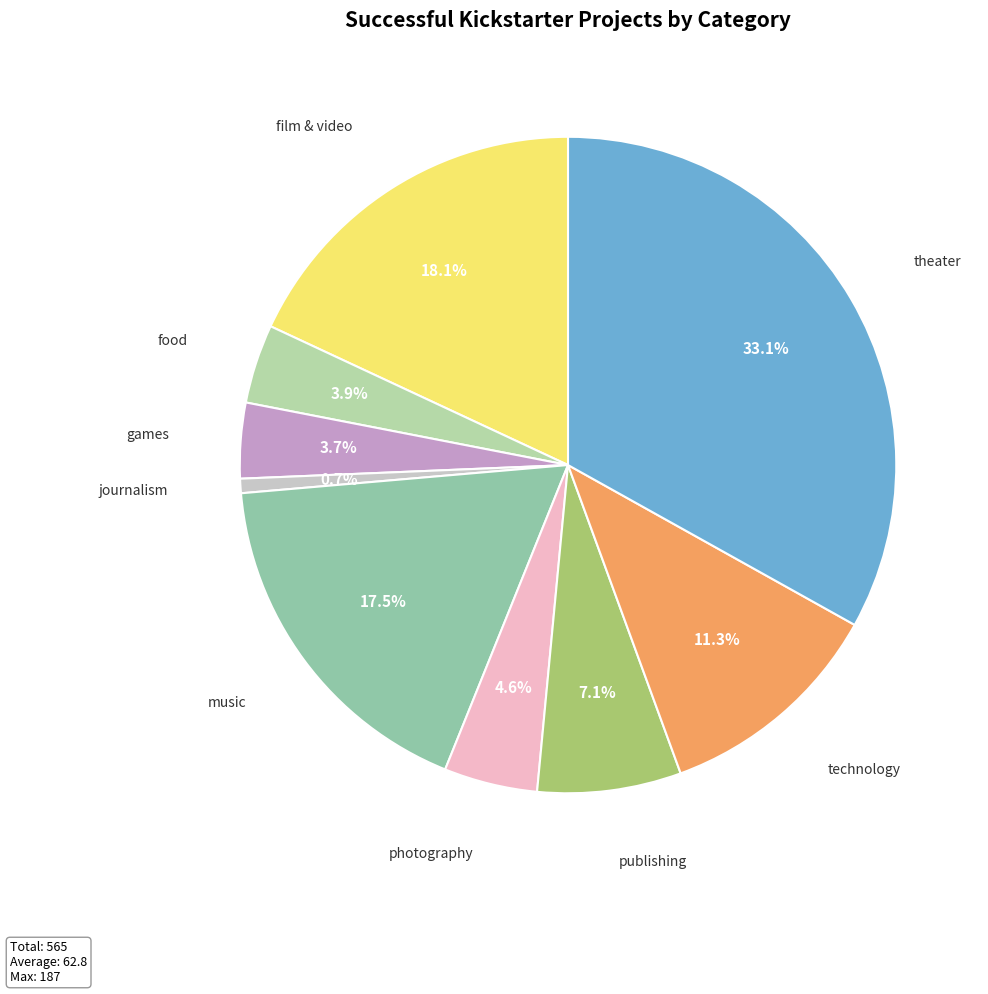

The games slice represents 13% of the pie. True or false?

False